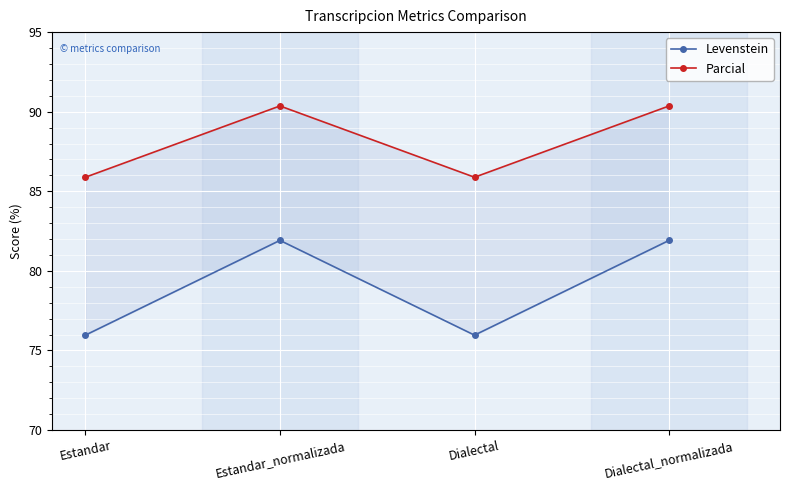

Which category has the highest value across all series?

Estandar_normalizada